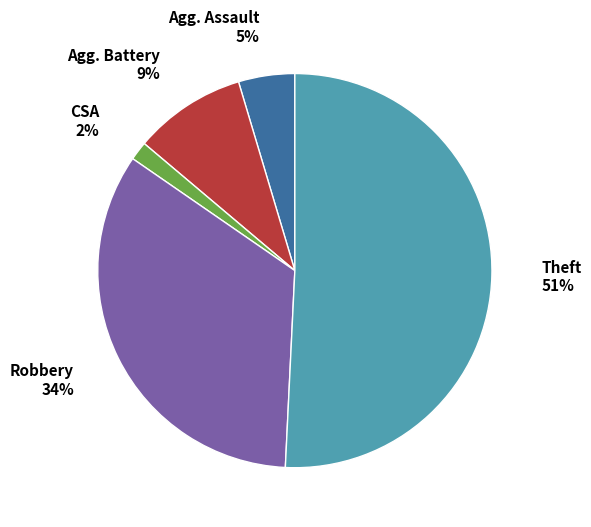

Does any single category account for the majority?

Yes